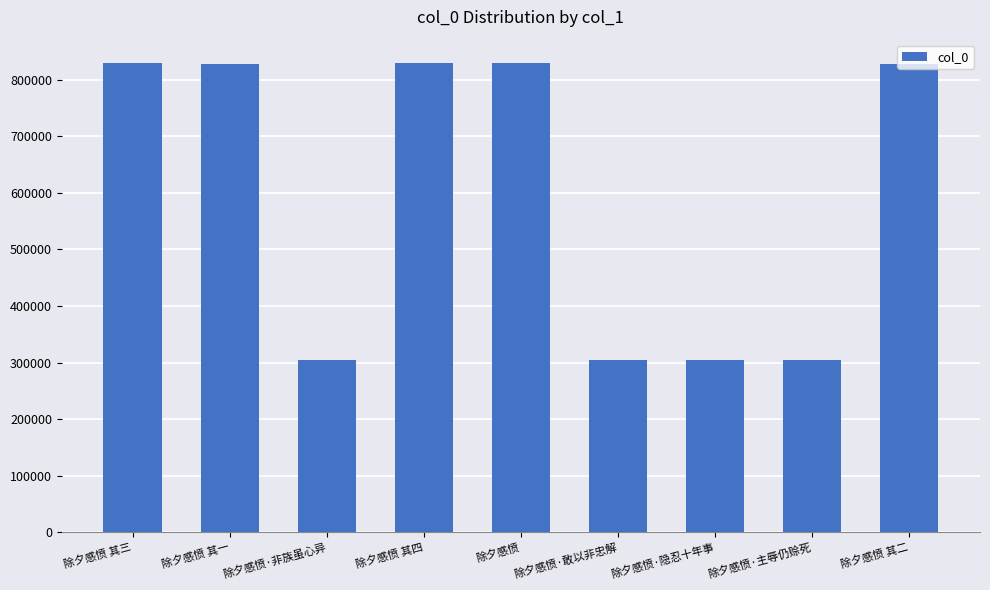

What is the label of the 2nd bar from the left?

除夕感愤 其一